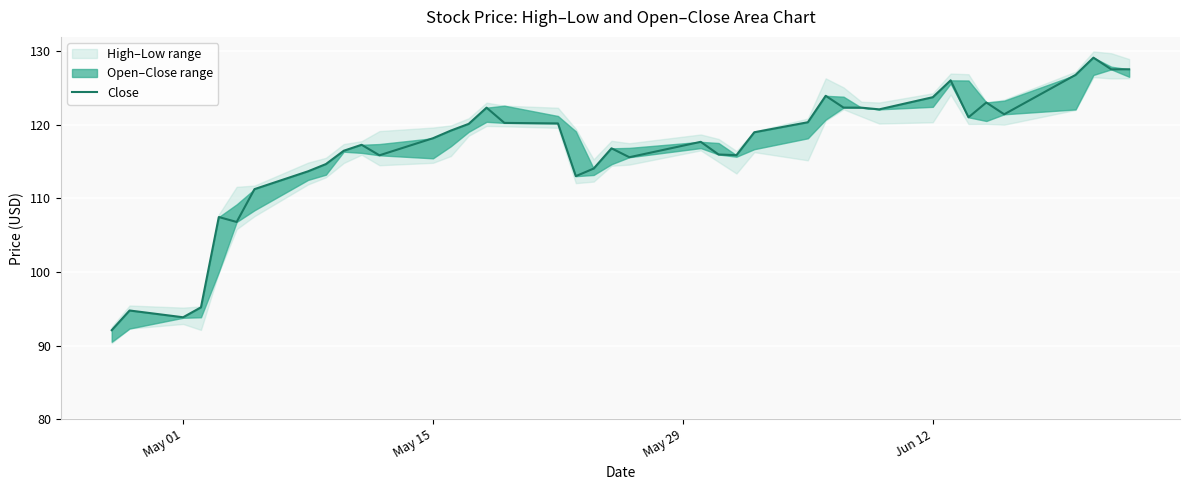

What is the greatest value displayed?

129.1